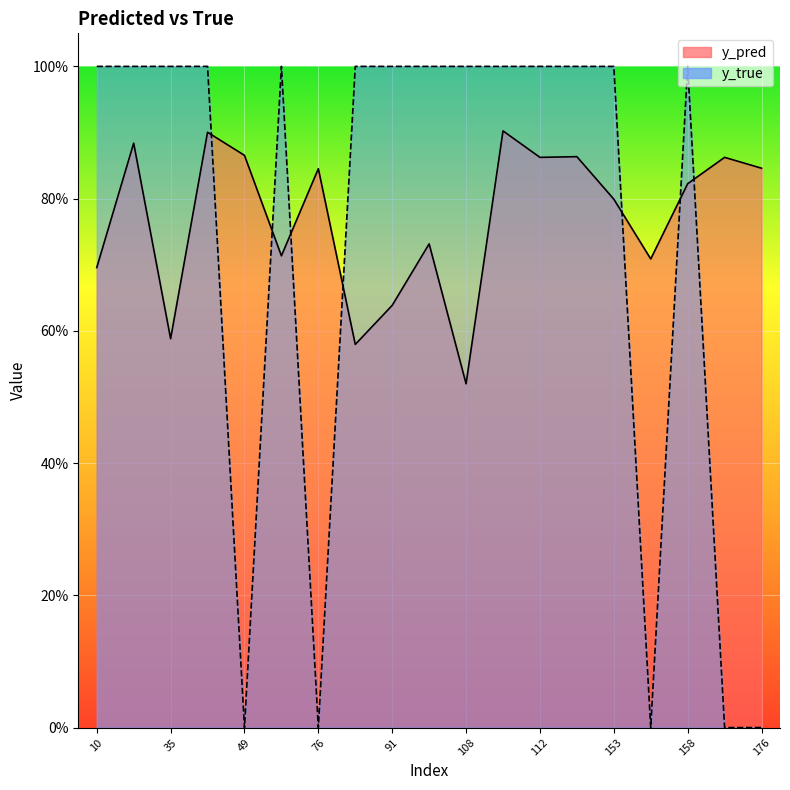

At which category does the chart reach its minimum across all series?

49